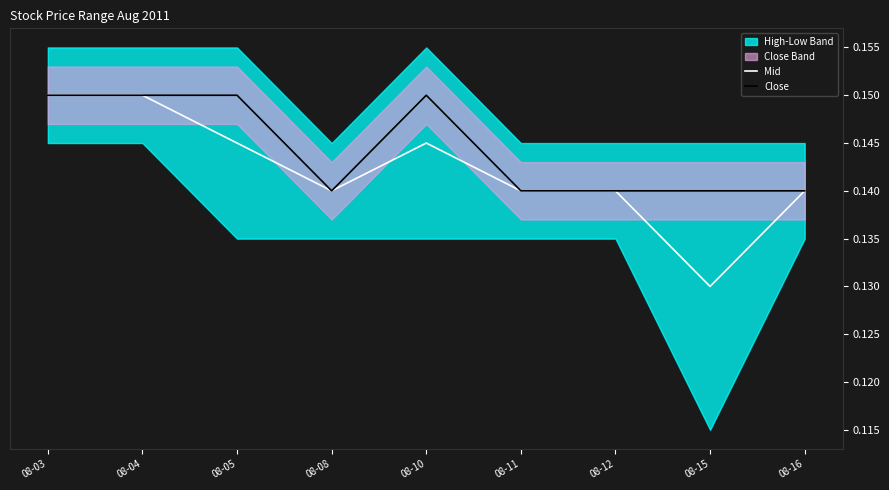

What is the greatest value displayed?

0.1